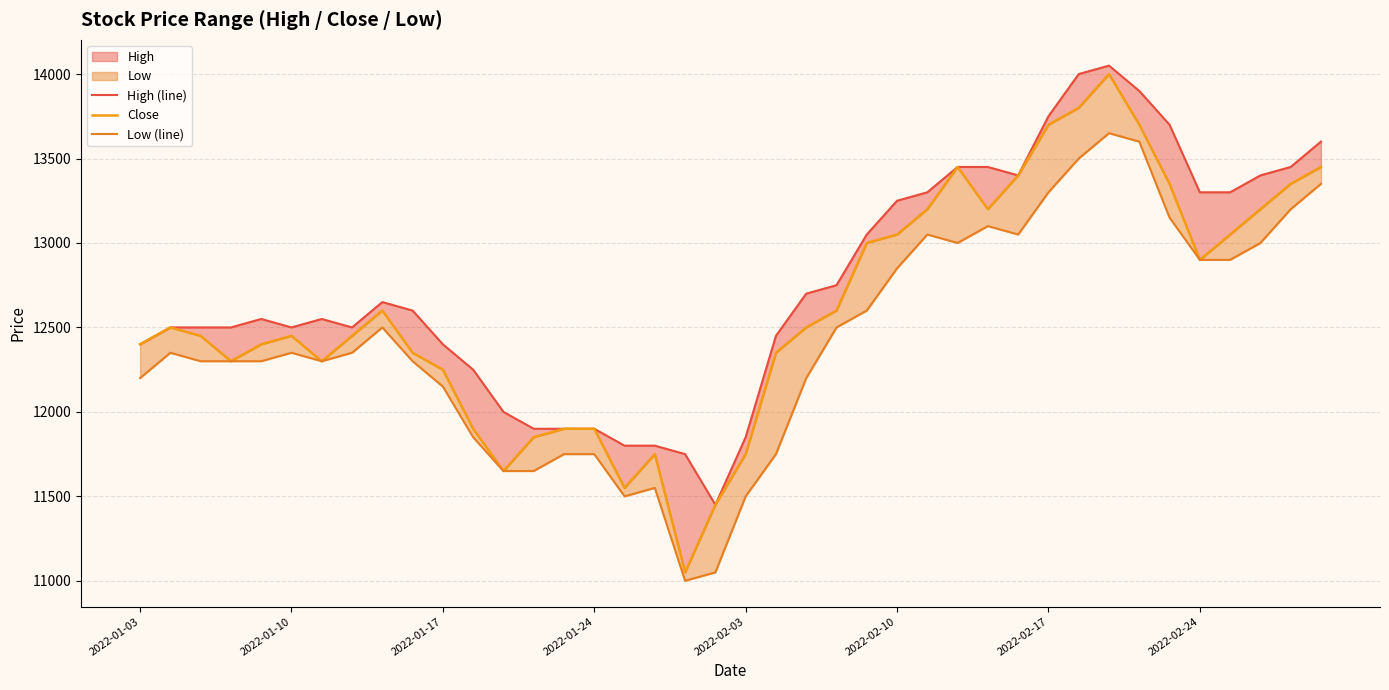

Which series has the widest spread of values?

Close